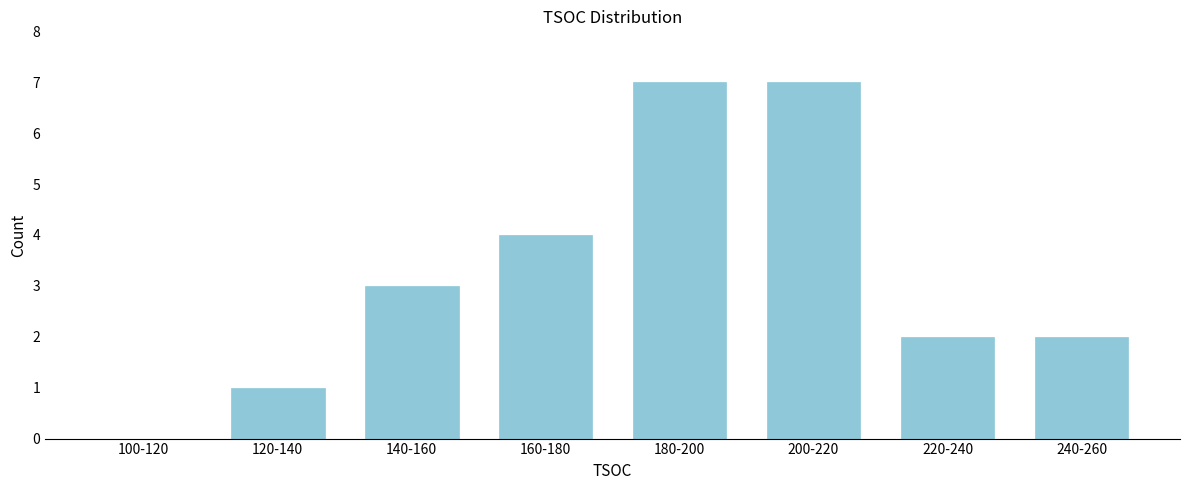

Reading left to right, what are all the values shown in this chart?

100-120=0	120-140=1	140-160=3	160-180=4	180-200=7	200-220=7	220-240=2	240-260=2